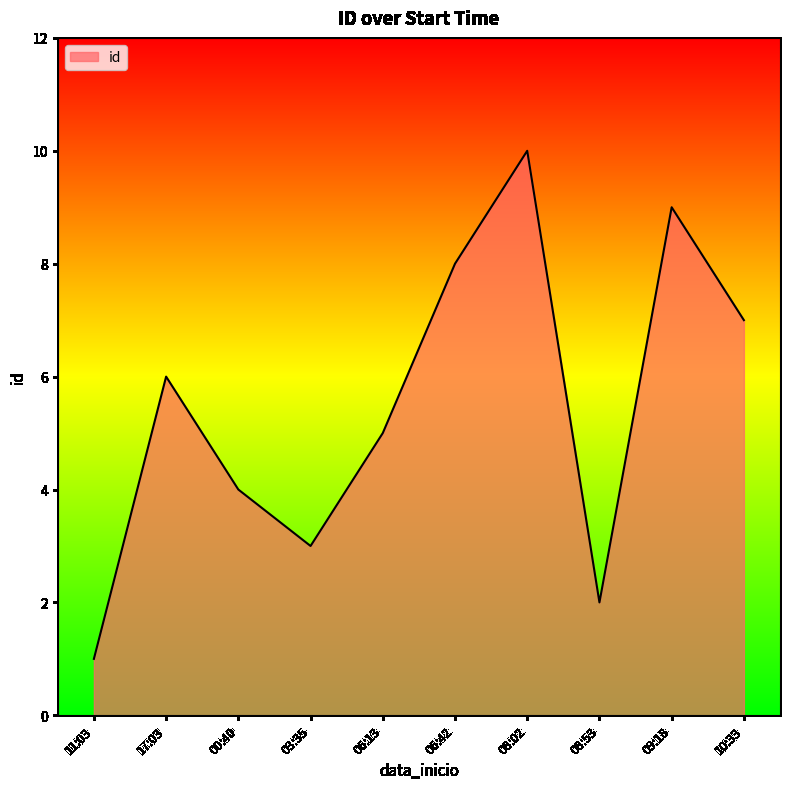

Rank the categories by value from highest to lowest.

08:02, 09:18, 06:42, 10:33, 17:03, 06:13, 00:40, 03:35, 08:53, 11:03